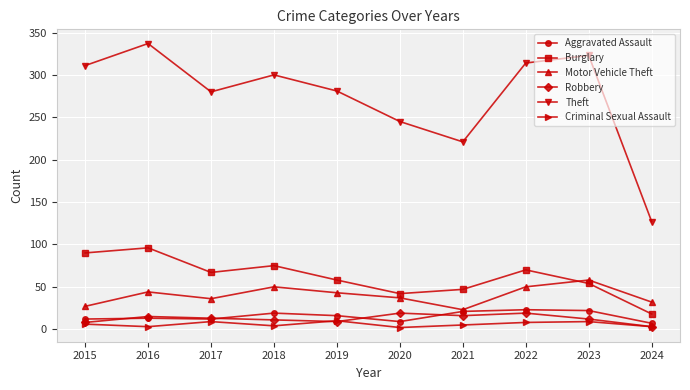

True or false: Burglary and Theft intersect in this chart.

False